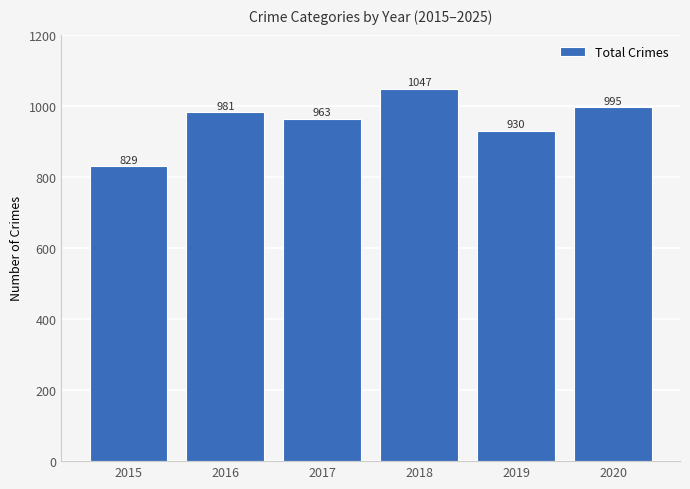

What is the value of the 3rd bar from the left?

963